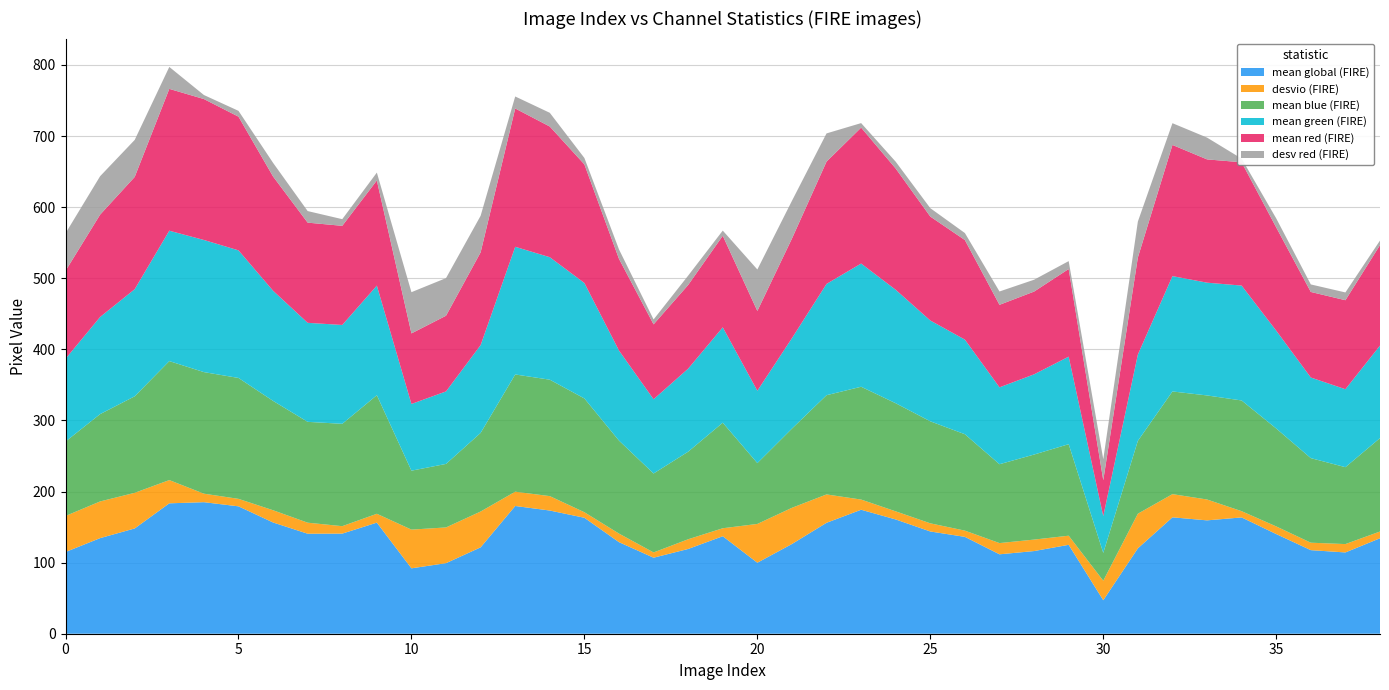

Reading left to right, extract all data points from this chart.

mean global (FIRE): 0=114.9	1=134.4	2=148.1	3=183.4	4=185.0	5=179.2	6=156.5	7=140.7	8=140.8	9=156.2	10=92.0	11=99.2	12=121.5	13=179.6	14=173.3	15=163.1	16=128.8	17=106.9	18=119.2	19=137.1	20=99.9	21=126.2	22=156.0	23=174.4	24=160.7	25=143.8	26=136.2	27=111.7	28=116.3	29=125.0	30=47.1	31=120.1	32=163.7	33=159.4	34=163.6	35=140.2	36=117.6	37=114.3	38=134.3
desvio (FIRE): 0=50.7	1=51.6	2=50.1	3=32.7	4=12.0	5=10.5	6=17.2	7=15.5	8=10.5	9=12.4	10=54.4	11=50.2	12=50.4	13=20.1	14=20.3	15=7.8	16=12.1	17=7.4	18=13.7	19=11.2	20=54.6	21=50.9	22=39.9	23=14.3	24=11.4	25=11.5	26=8.8	27=15.8	28=16.1	29=12.8	30=27.4	31=48.7	32=32.6	33=29.3	34=8.8	35=10.7	36=10.5	37=11.8	38=9.5
mean blue (FIRE): 0=104.7	1=122.8	2=135.7	3=167.3	4=171.0	5=170.0	6=153.8	7=141.8	8=143.9	9=166.7	10=82.9	11=89.3	12=110.6	13=164.9	14=163.7	15=160.0	16=130.8	17=111.0	18=123.2	19=148.4	20=85.5	21=111.4	22=139.6	23=158.7	24=152.0	25=143.5	26=135.6	27=110.9	28=119.6	29=128.7	30=39.2	31=102.5	32=144.4	33=146.4	34=155.7	35=137.7	36=118.9	37=108.2	38=131.4
mean green (FIRE): 0=116.4	1=136.6	2=150.6	3=183.4	4=185.8	5=179.4	6=154.9	7=139.3	8=139.0	9=154.2	10=93.8	11=102.0	12=123.5	13=179.6	14=172.3	15=162.4	16=126.7	17=104.4	18=116.8	19=134.1	20=101.8	21=127.2	22=156.5	23=173.3	24=159.6	25=141.8	26=133.1	27=108.1	28=112.8	29=123.1	30=51.8	31=121.4	32=162.2	33=158.6	34=161.6	35=137.6	36=113.4	37=109.6	38=130.1
mean red (FIRE): 0=123.7	1=143.9	2=157.9	3=199.5	4=198.2	5=188.0	6=160.7	7=140.9	8=139.4	9=147.8	10=99.2	11=106.5	12=130.4	13=194.5	14=183.8	15=166.8	16=128.9	17=105.3	18=117.7	19=128.8	20=112.2	21=140.0	22=172.0	23=191.2	24=170.5	25=146.2	26=140.0	27=116.0	28=116.4	29=123.3	30=50.4	31=136.4	32=184.5	33=173.4	34=173.4	35=145.2	36=120.3	37=125.2	38=141.3
desv red (FIRE): 0=52.8	1=54.1	2=52.1	3=30.9	4=5.7	5=8.2	6=19.2	7=16.3	8=9.4	9=11.1	10=58.0	11=52.9	12=51.5	13=16.9	14=19.3	15=9.0	16=13.3	17=6.9	18=13.2	19=7.3	20=58.3	21=53.1	22=39.7	23=6.4	24=9.6	25=11.8	26=9.9	27=18.8	28=16.7	29=11.1	30=29.6	31=50.6	32=30.6	33=30.7	34=5.1	35=12.7	36=10.6	37=10.9	38=6.4